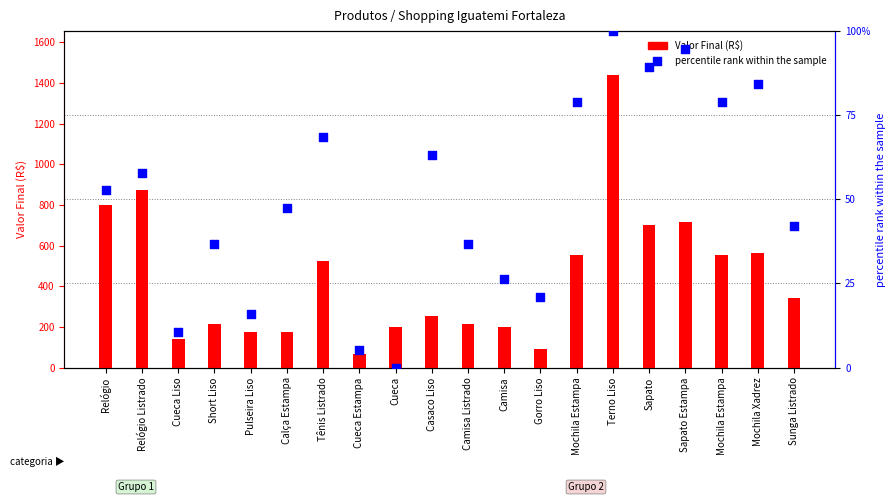

Which series reaches the minimum Y coordinate?

percentile rank within the sample